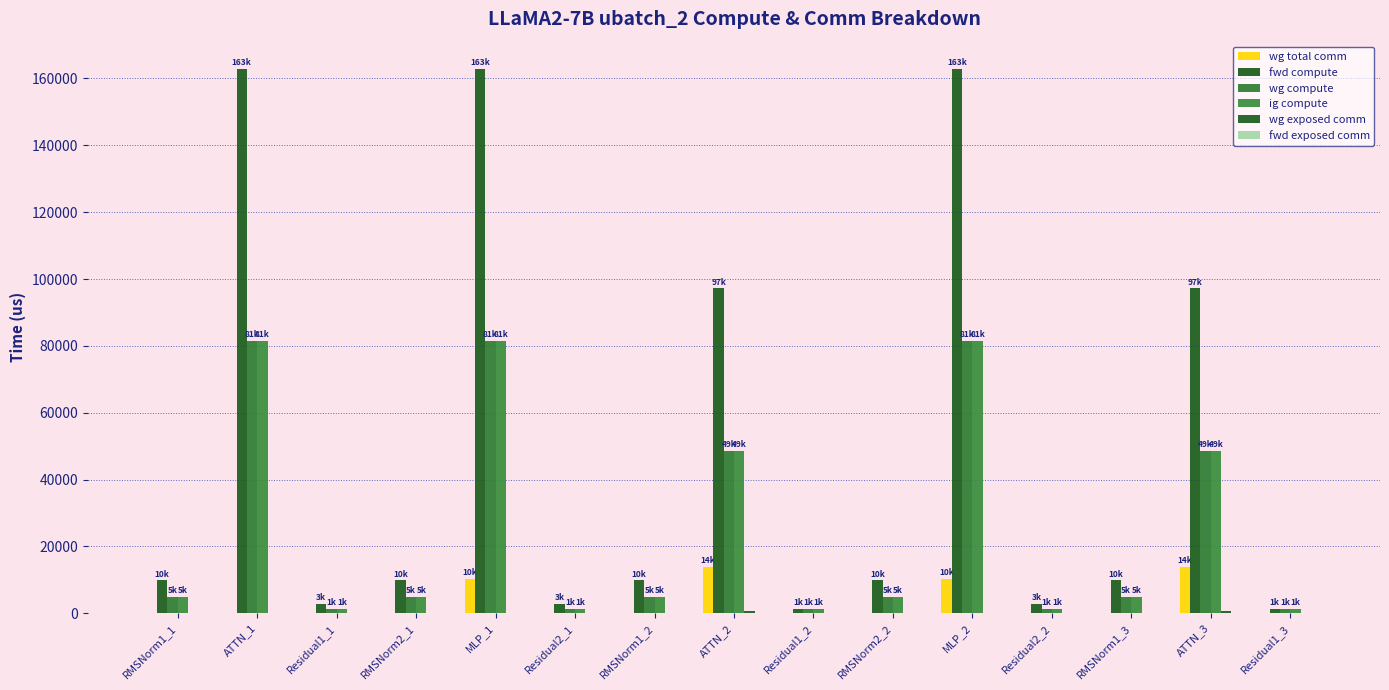

At how many categories does at least one series exceed 153350?

3